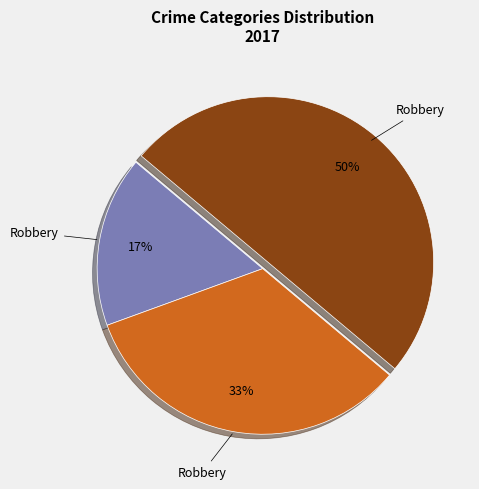

To the nearest percent, what is the average slice percentage?

33%